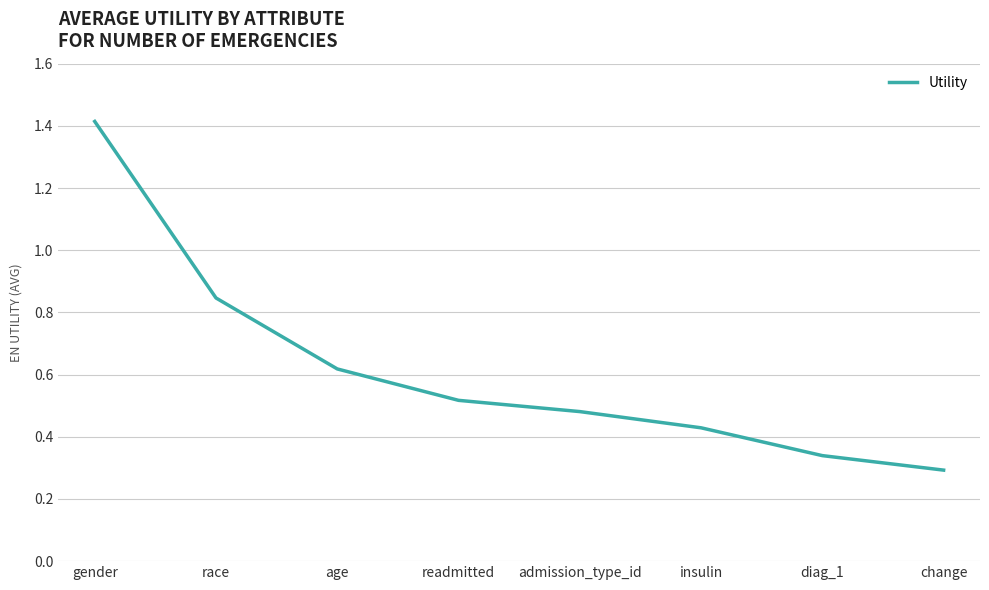

Does the chart display data point markers on the line(s)?

No